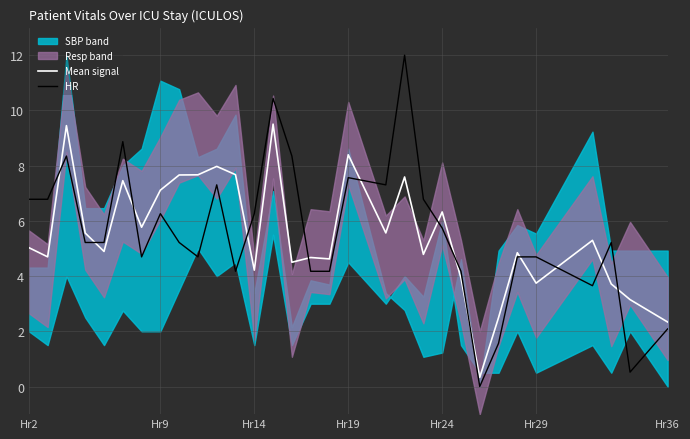

True or false: HR has a value of 4.0 at Hr24.

False